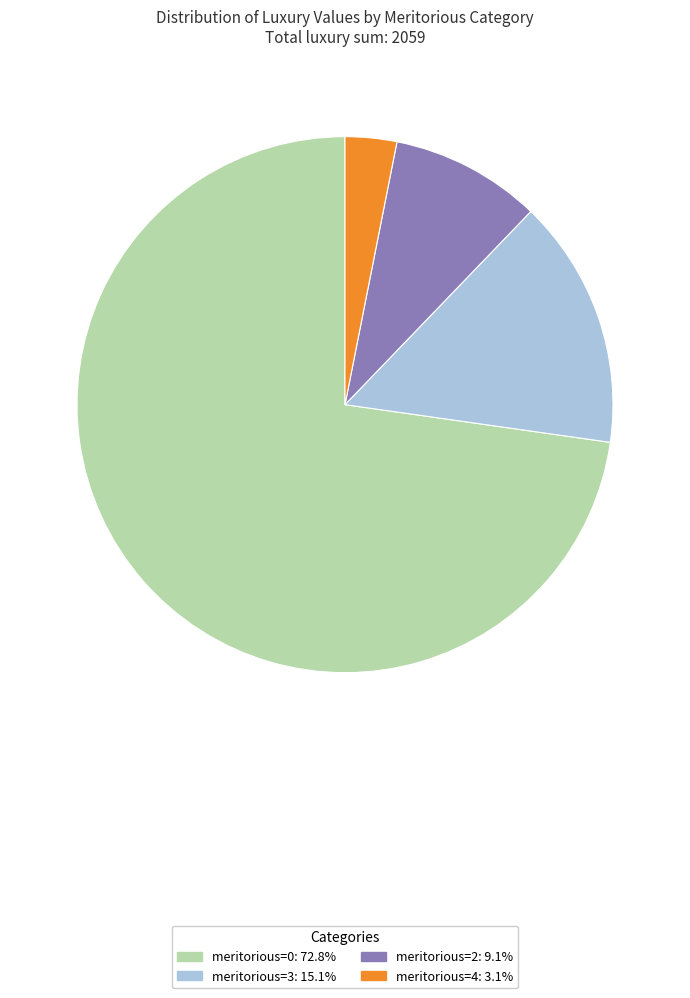

Is there any slice that represents more than half of the pie?

Yes